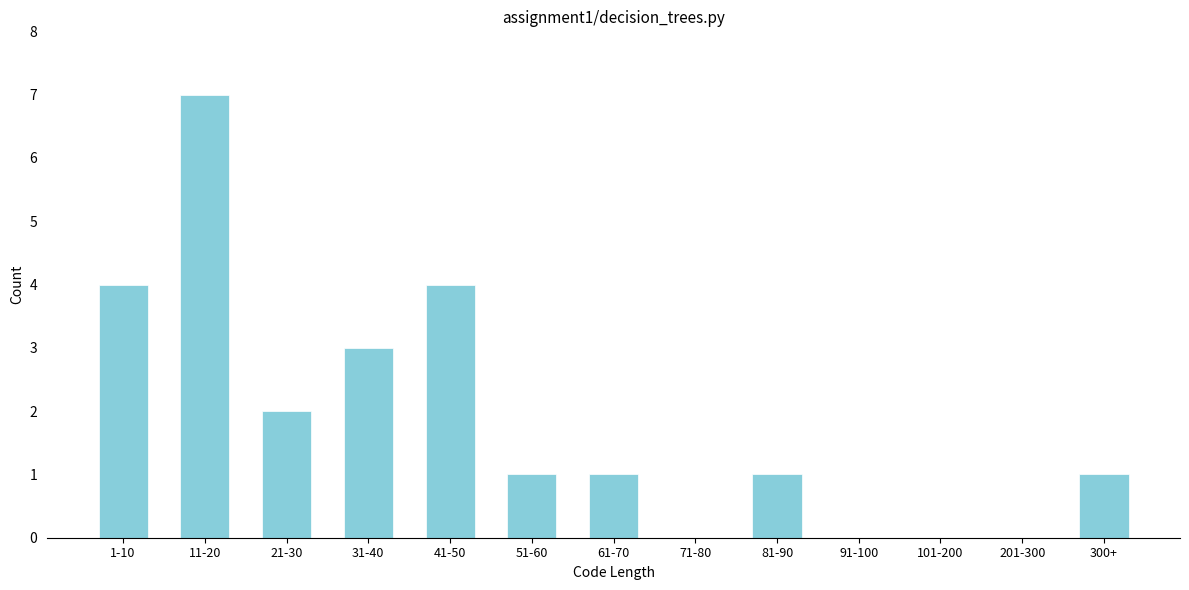

Reading right to left, extract all data points from this chart.

300+=1	201-300=0	101-200=0	91-100=0	81-90=1	71-80=0	61-70=1	51-60=1	41-50=4	31-40=3	21-30=2	11-20=7	1-10=4